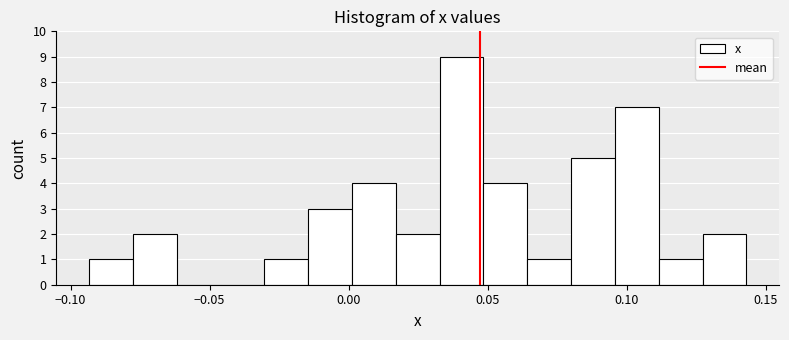

Around what value on the x-axis is the tallest bar? Give the approximate position of its centre, as read against the axis.

0.040